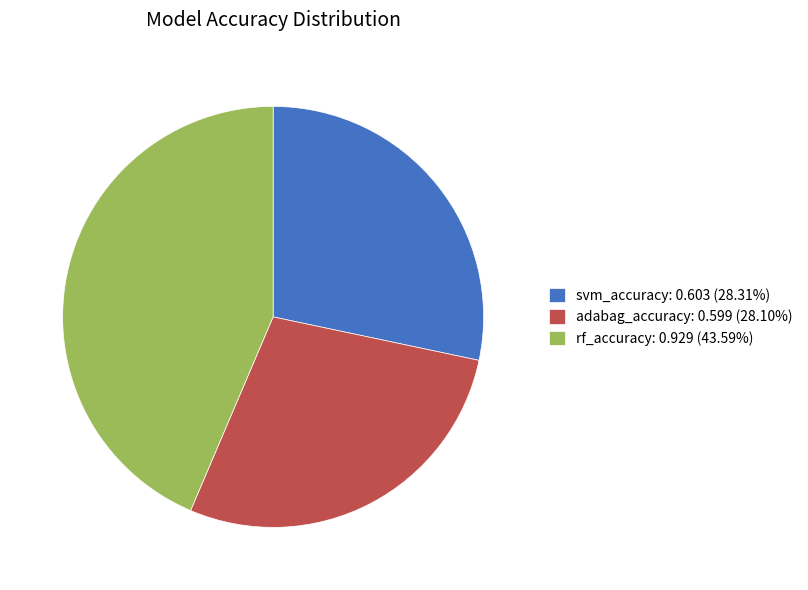

Is the sum of rf_accuracy and adabag_accuracy greater than half?

Yes